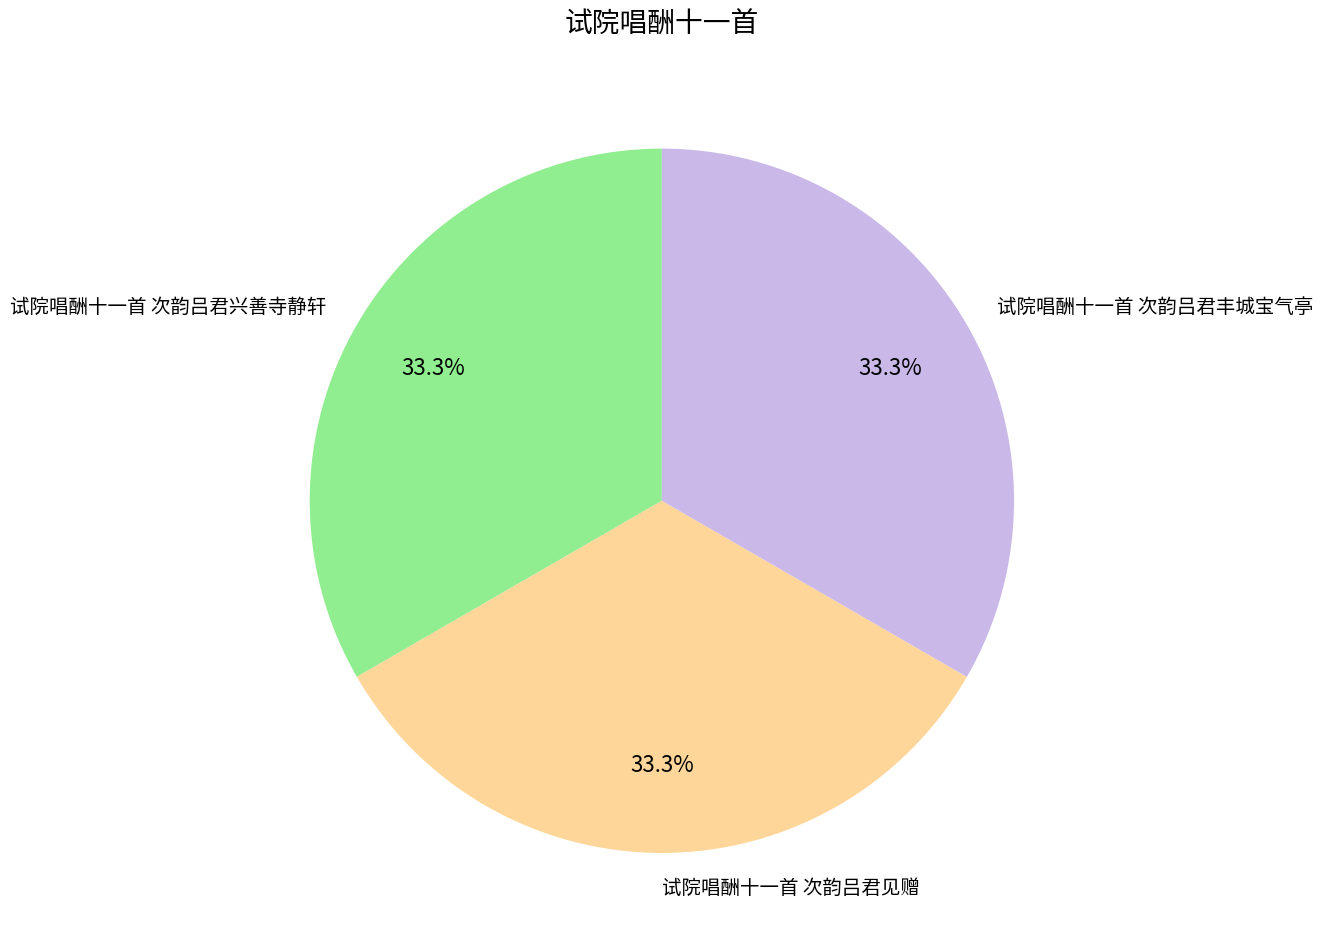

Is 试院唱酬十一首 次韵吕君兴善寺静轩 the majority of the pie?

No